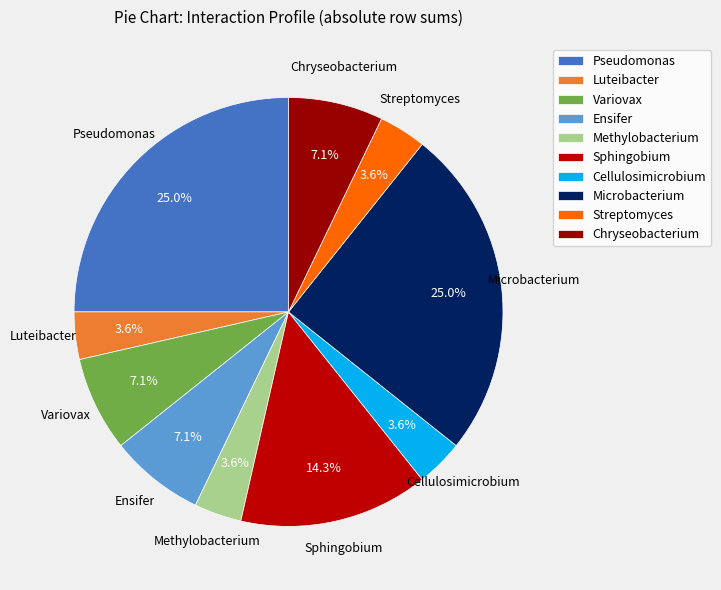

How many segments does this pie chart have?

10